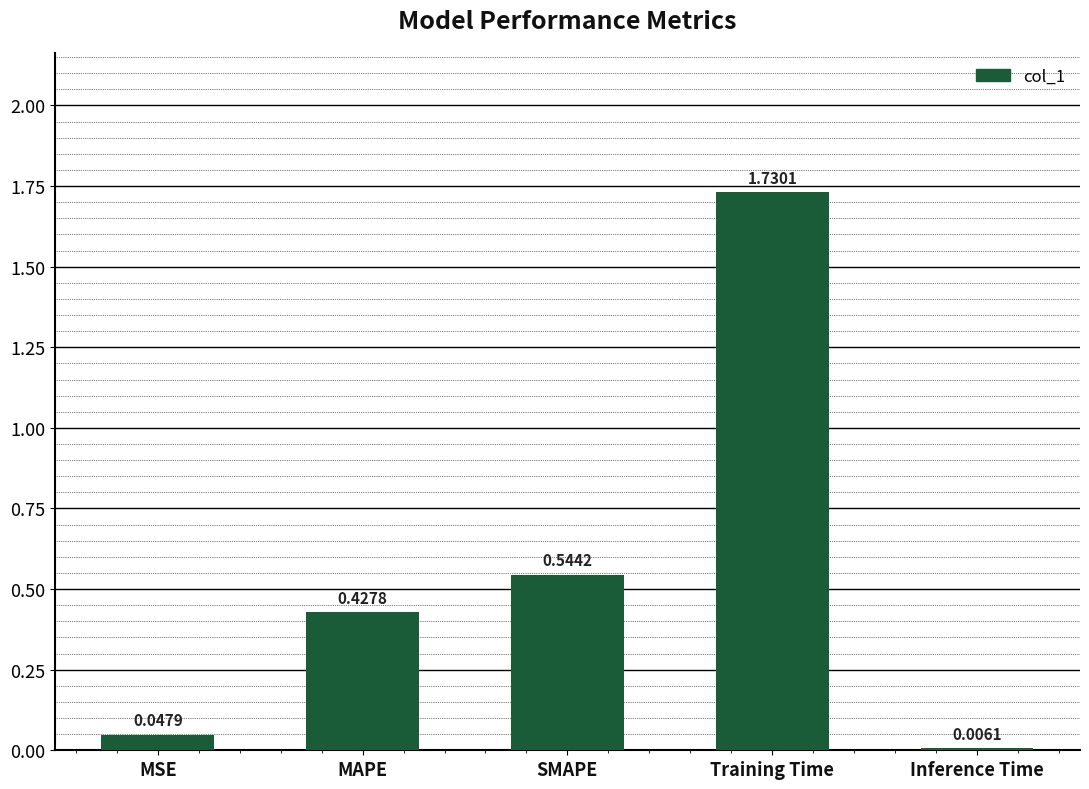

Where is the data nearest to the value 0?

Inference Time